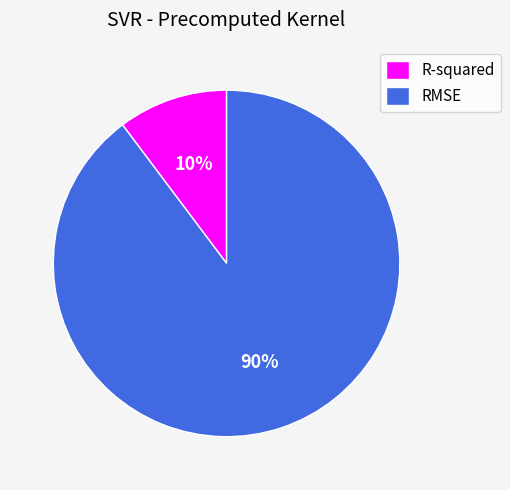

Approximately how many times larger is the value at R-squared compared to RMSE?

0.1